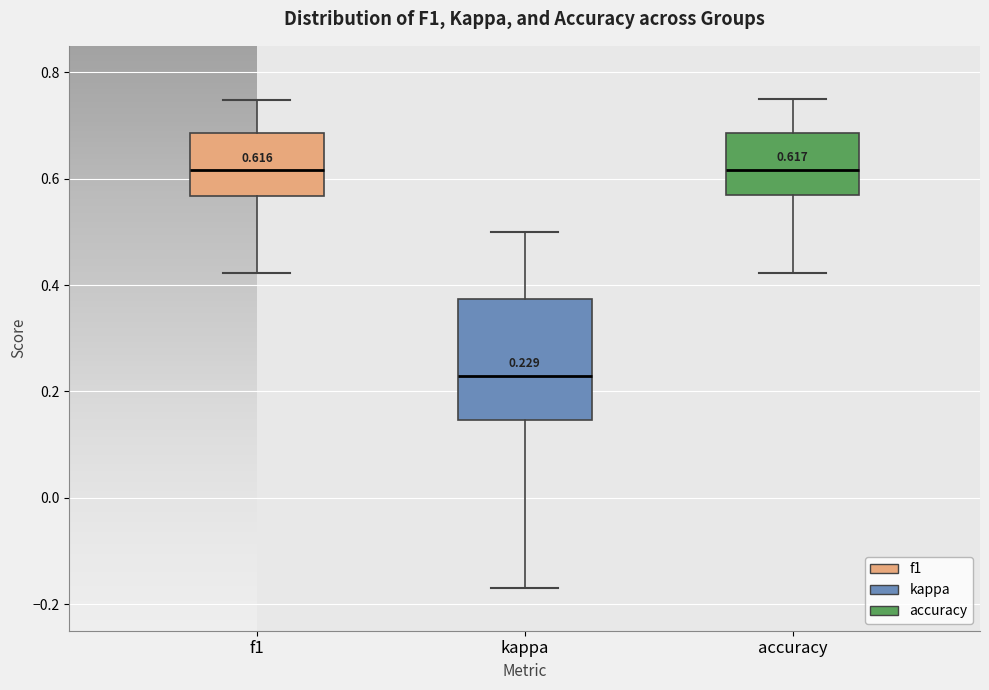

Which box is the tallest, from its lower edge to its upper edge?

kappa